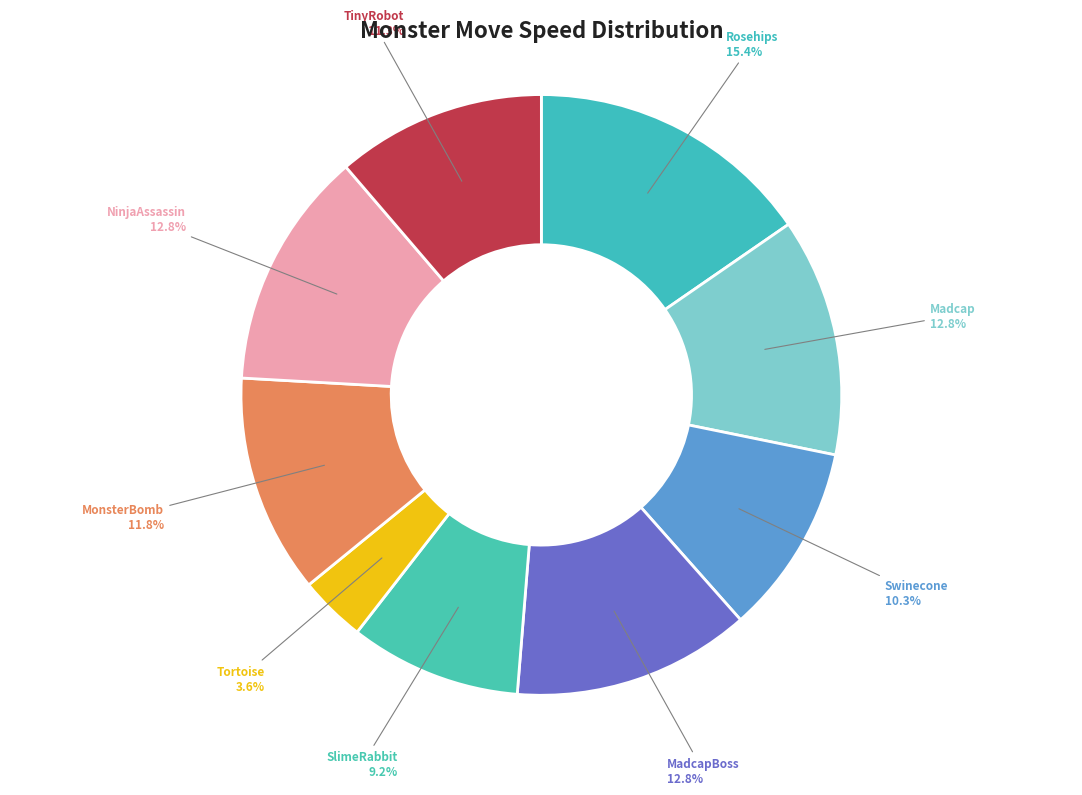

To the nearest percent, what percentage of the pie is MadcapBoss?

13%